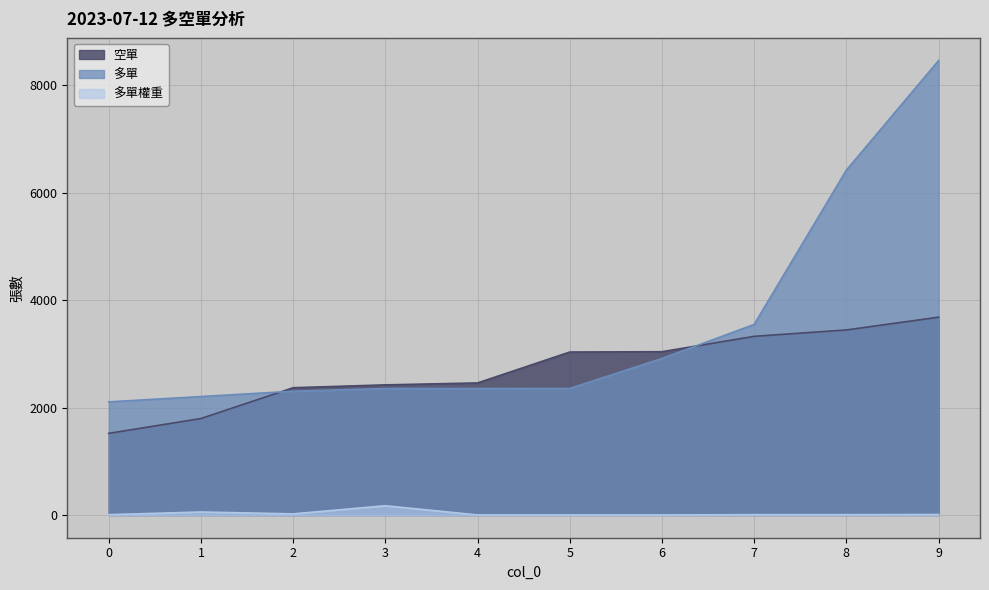

The 空單 series shows 523 at 3. True or false?

False